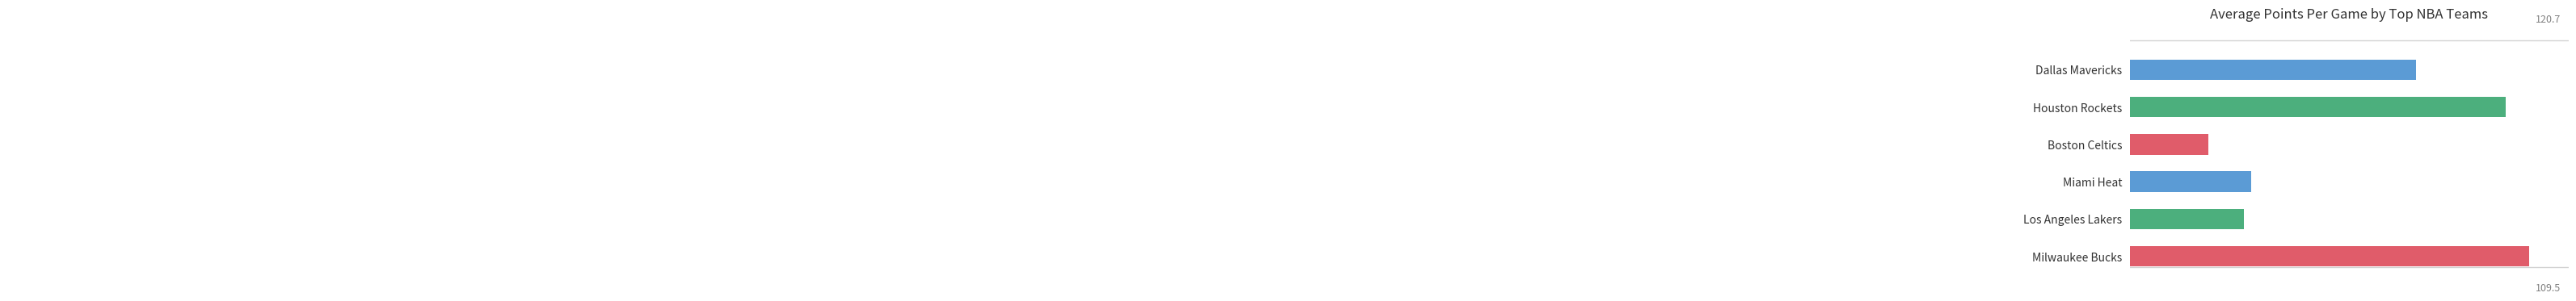

What is the ratio of the value at Boston Celtics to the value at Miami Heat?

1.0